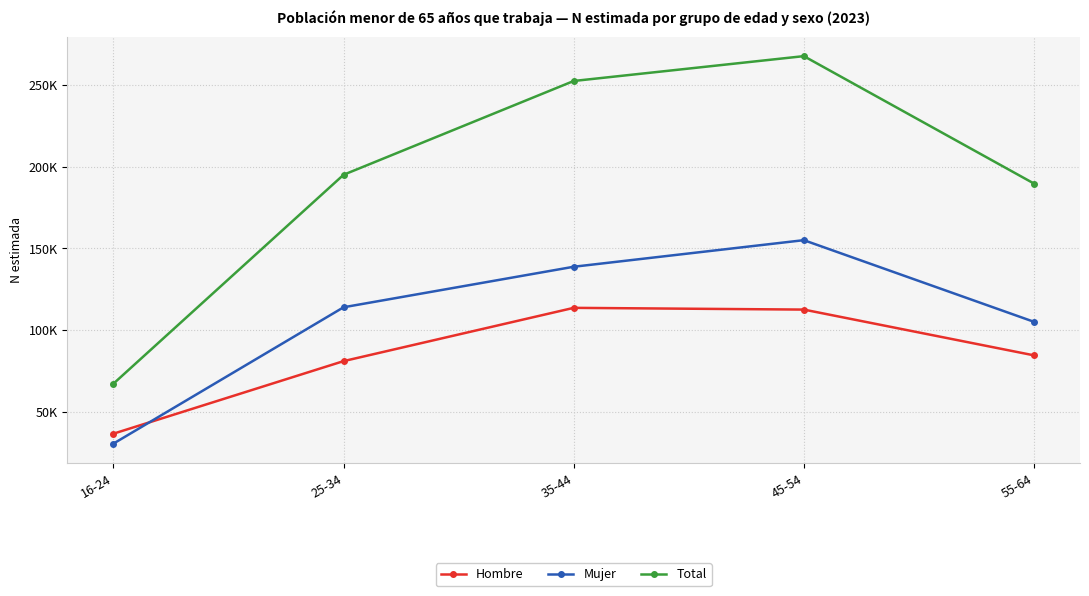

What are all the series names shown in the legend?

Hombre, Mujer, Total